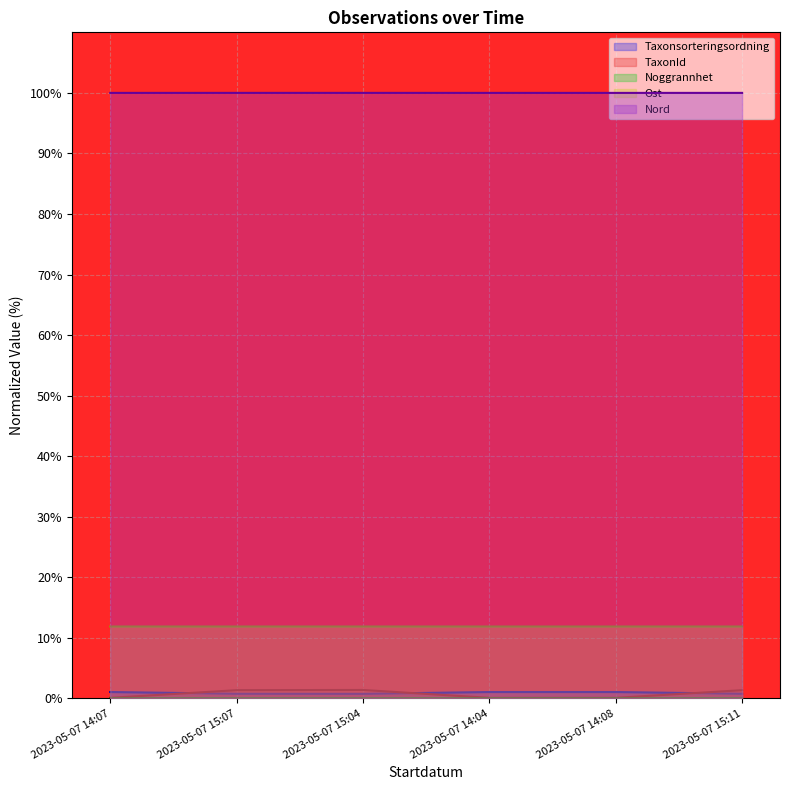

At which category is the sum across all series the highest?

2023-05-07 15:04